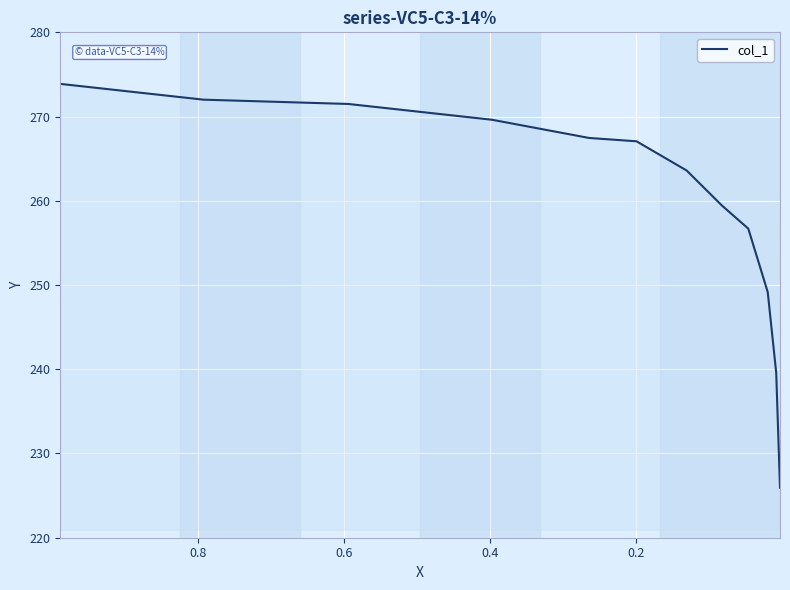

How many lines are shown in the chart?

1